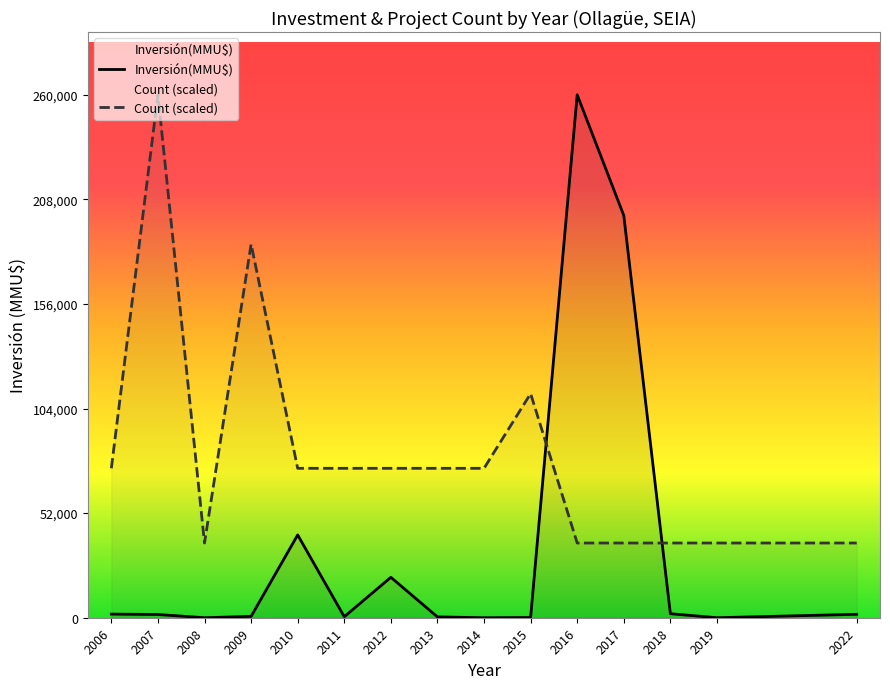

Where is the first local maximum for Inversión(MMU$)?

2006